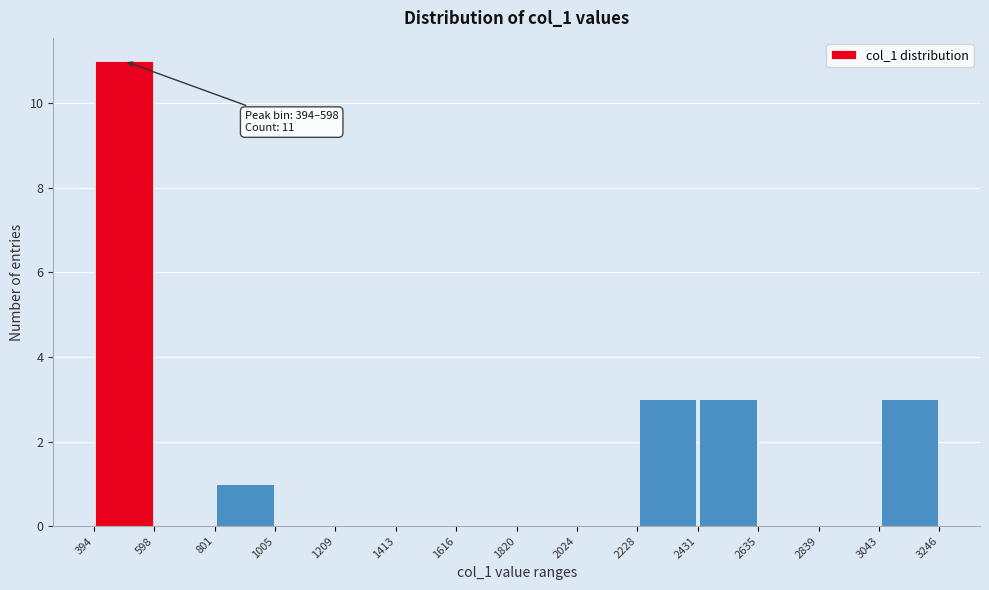

Which range on the x-axis has the tallest bar?

394 to 598